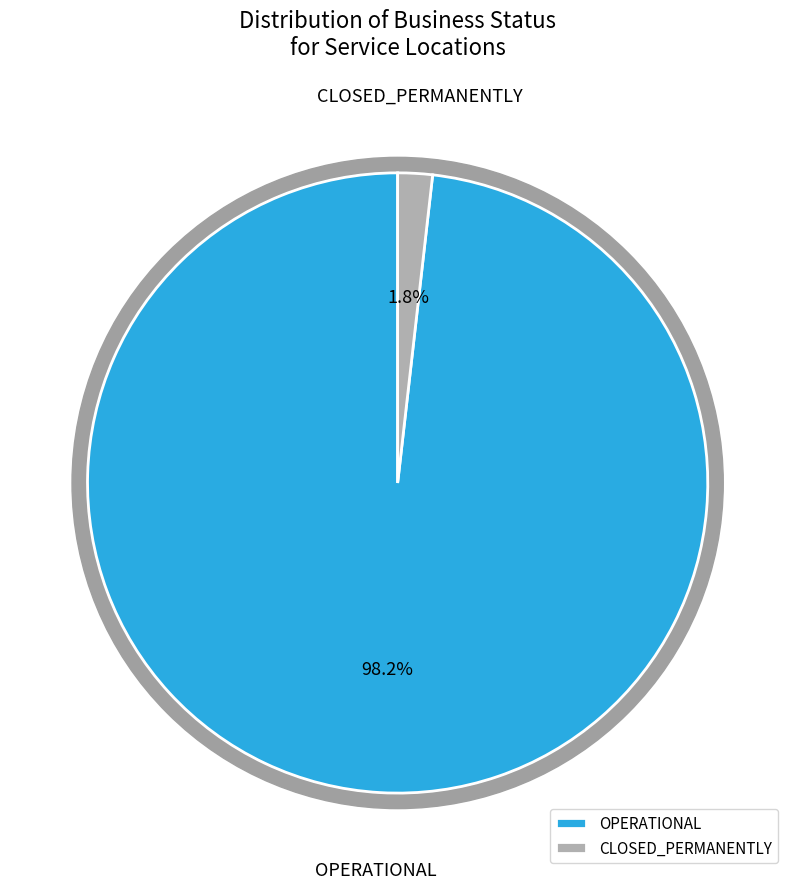

Which category has the smallest portion of the pie?

CLOSED_PERMANENTLY